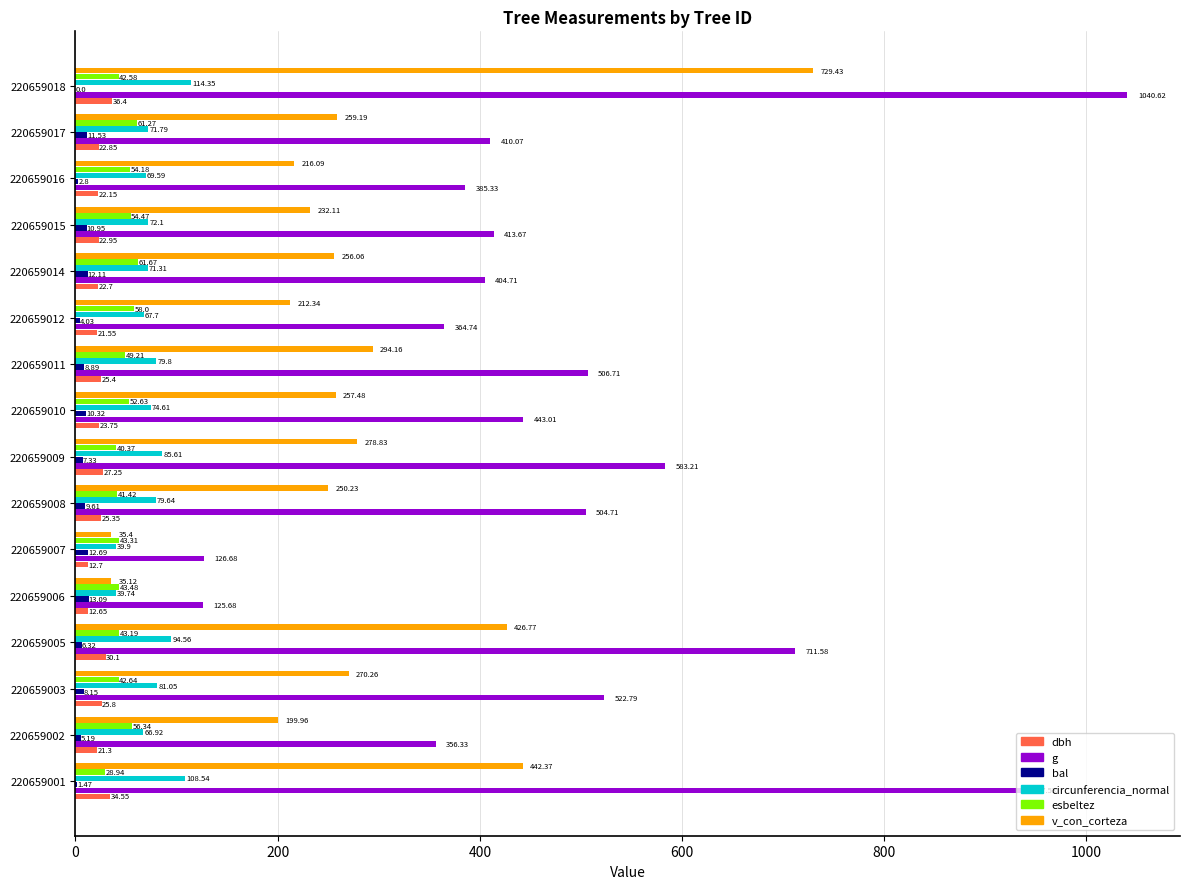

Between 220659016 and 220659018, which series saw the biggest shift?

g